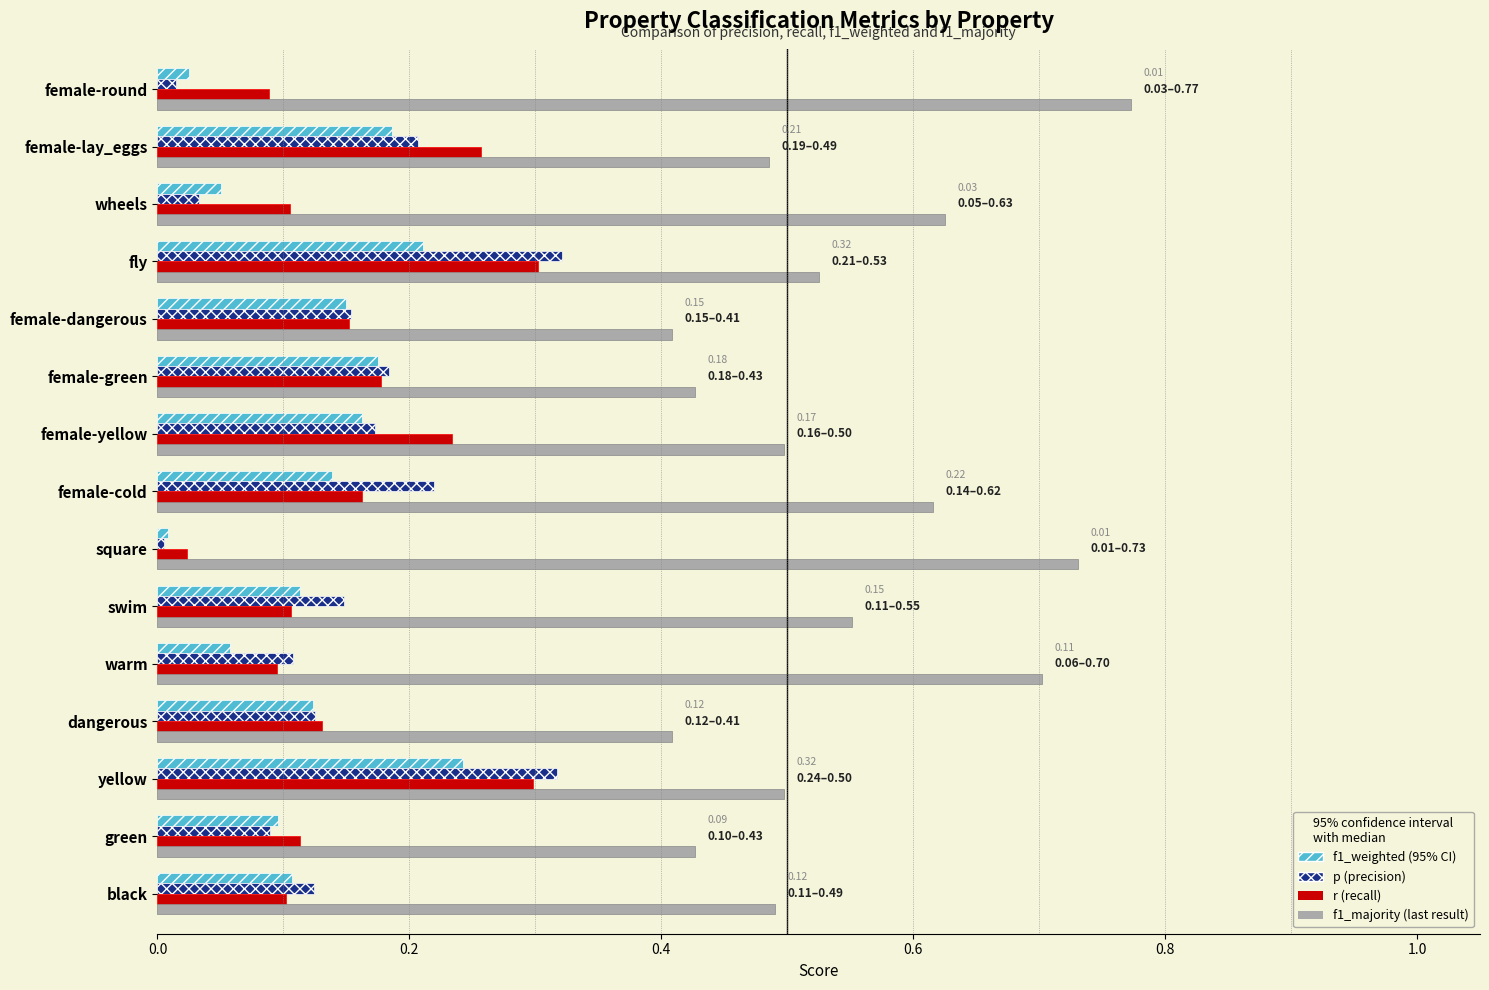

What is the total value across all series at female-cold?

1.1